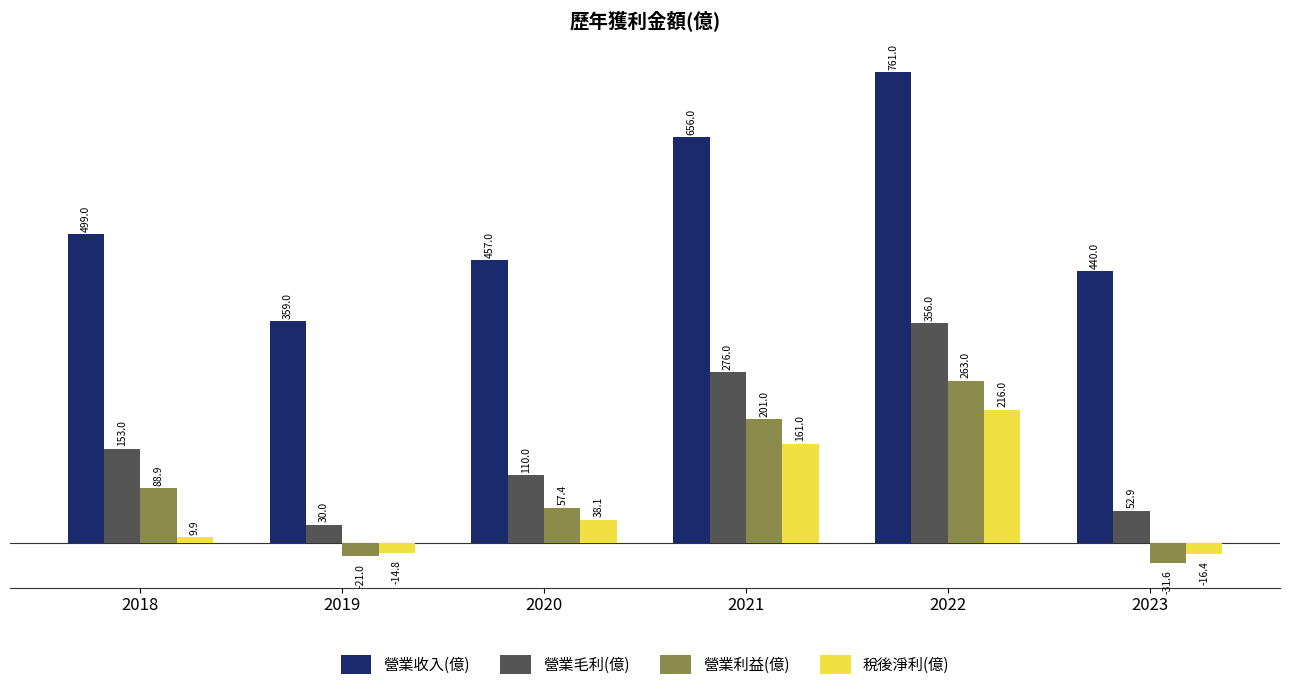

What is the total value across all series at 2019?

353.2